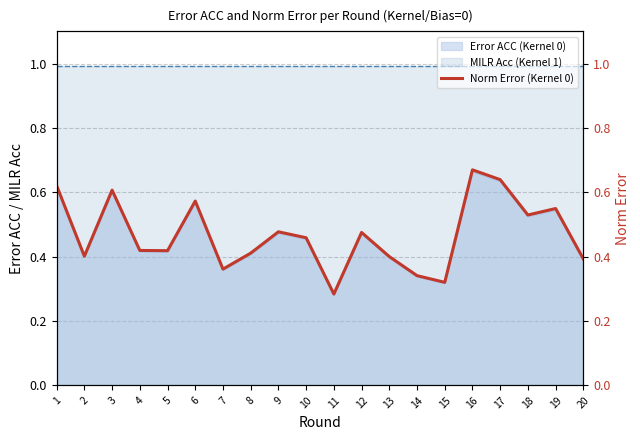

How many interior local valleys (lower than both neighbors) does the data have?

6